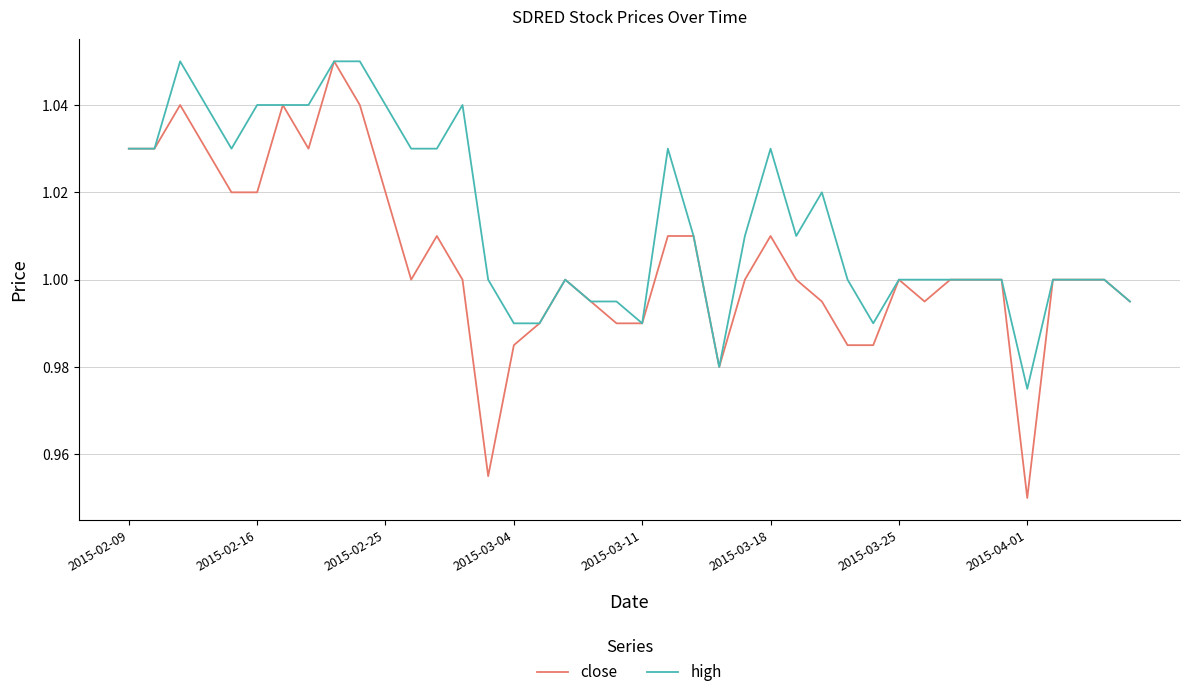

What is the difference between the maximum and minimum values in the close series?

0.1